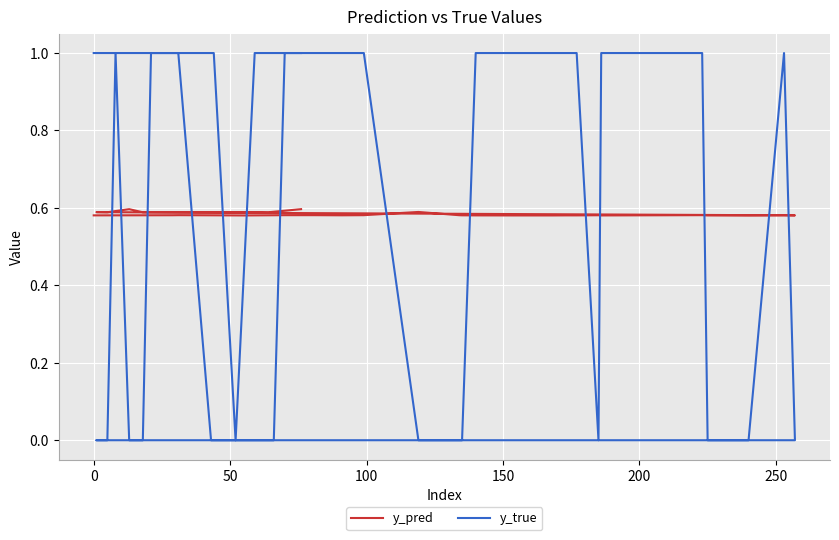

How many values in the y_true series are below 1?

16